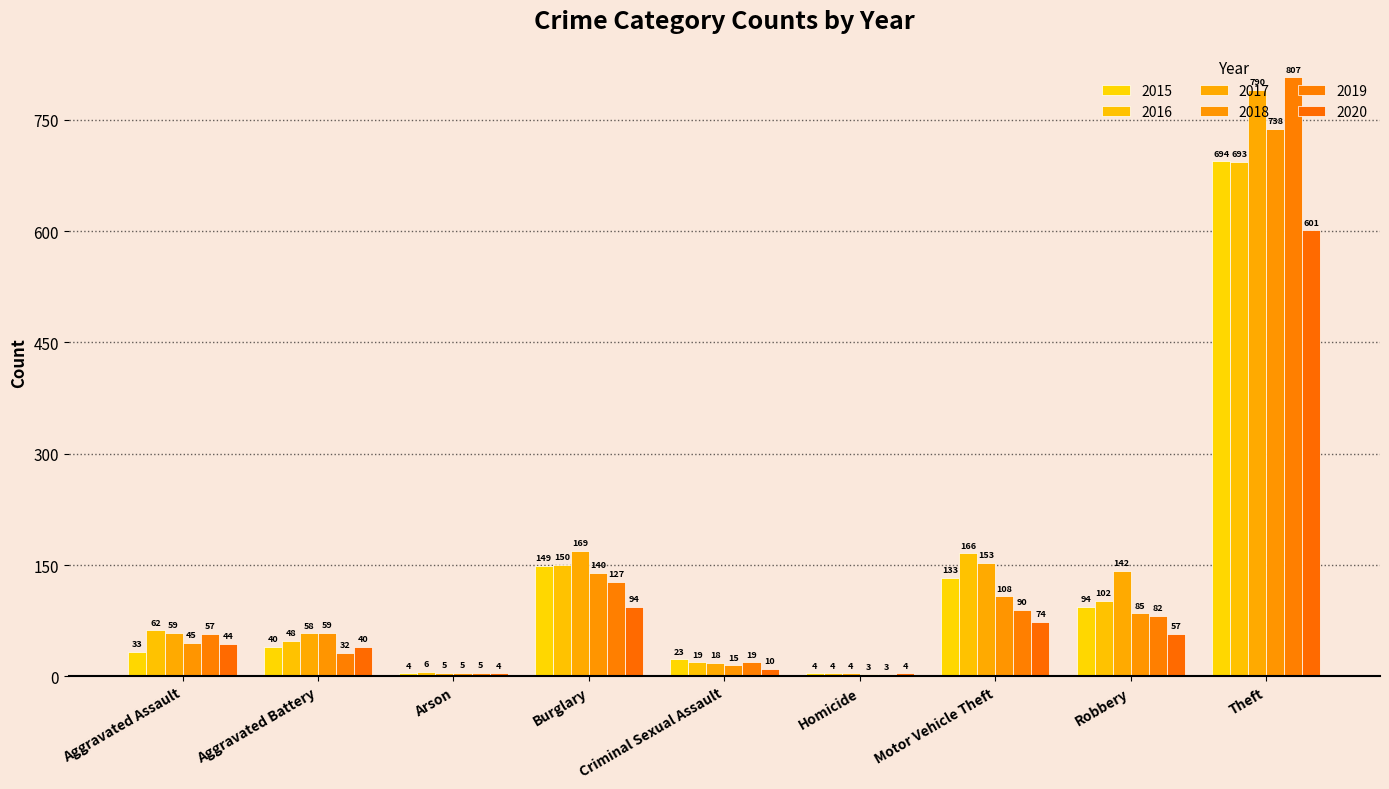

Between Burglary and Aggravated Battery, which is larger?

Burglary